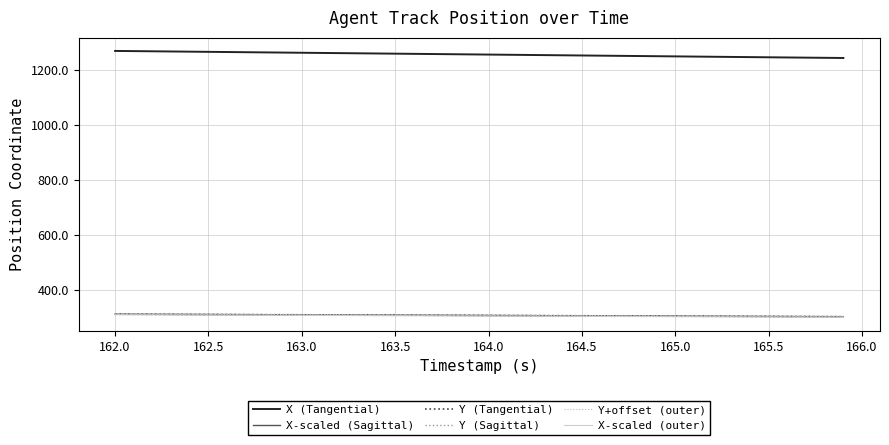

What is the average value of the Y (Tangential) series?

307.6